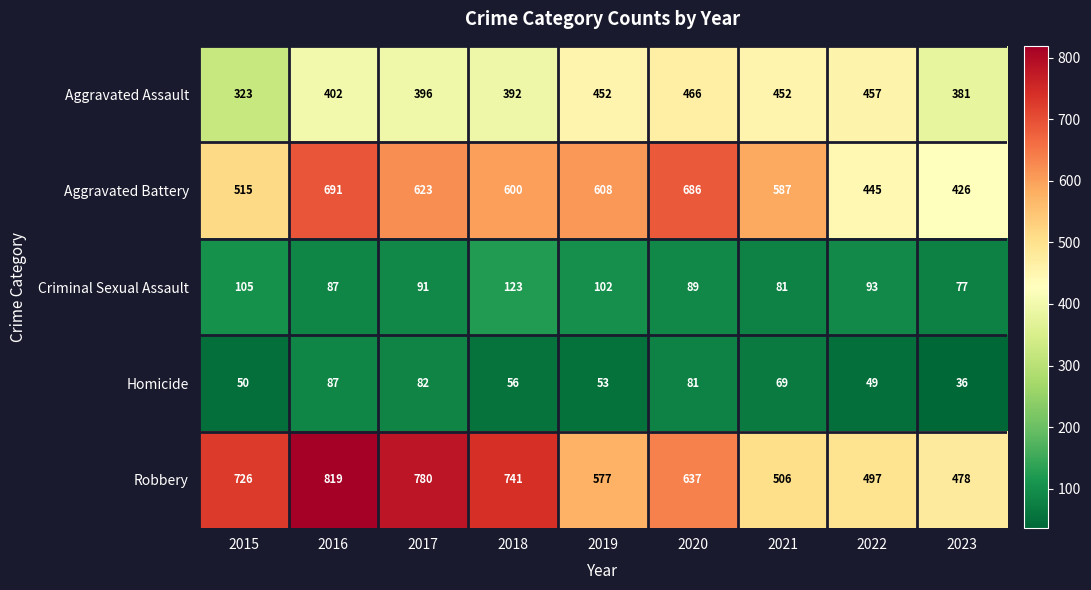

What is the maximum value shown in the chart?

819